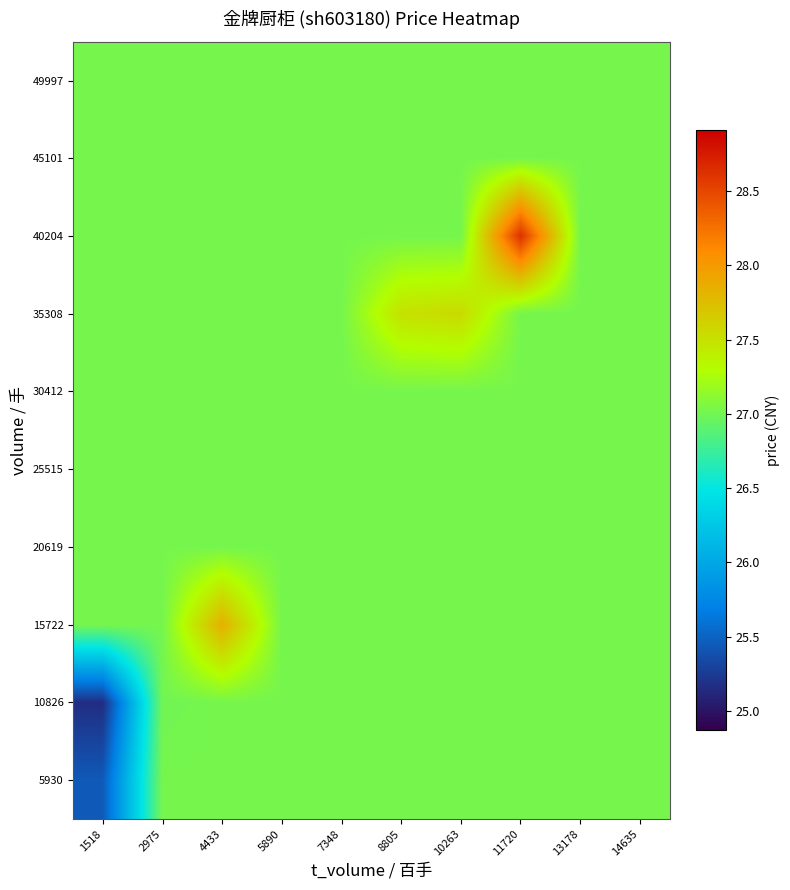

Which series has the largest total across all categories?

40204